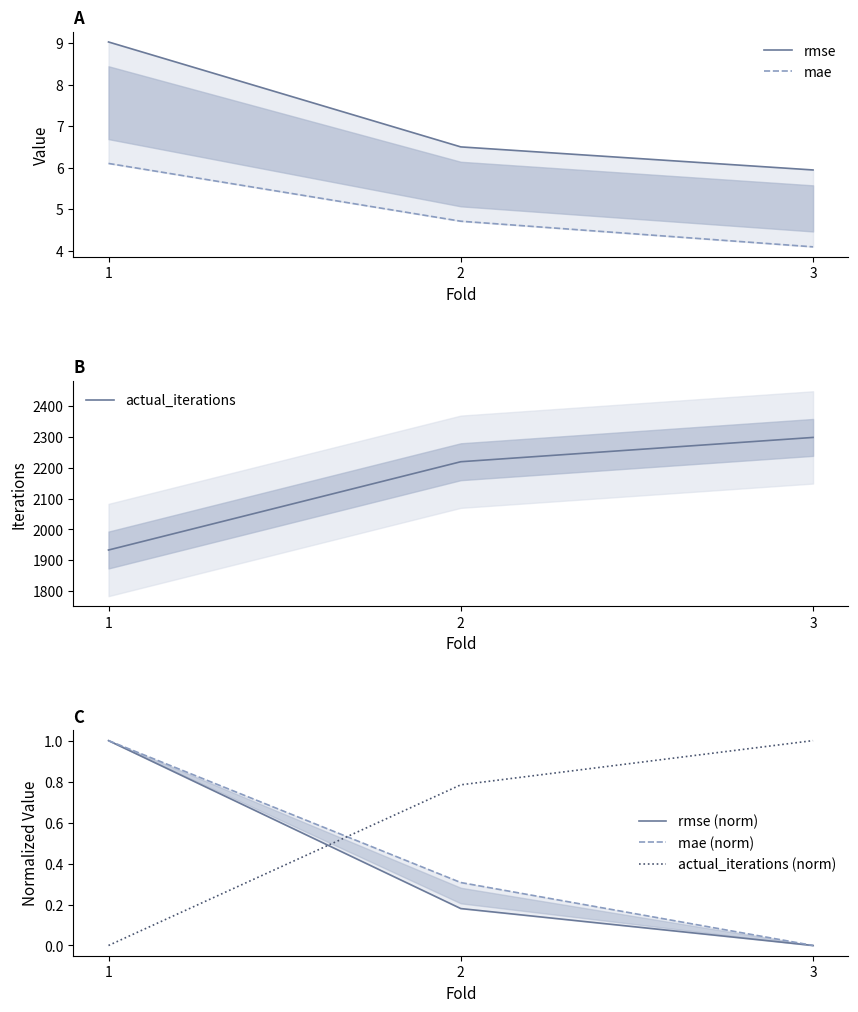

Reading right to left, transcribe all the data shown in this chart.

rmse: 5.9	6.5	9.0
mae: 4.1	4.7	6.1
actual_iterations: 2299.0	2220.0	1933.0
rmse (norm): 0.0	0.2	1.0
mae (norm): 0.0	0.3	1.0
actual_iterations (norm): 1.0	0.8	0.0